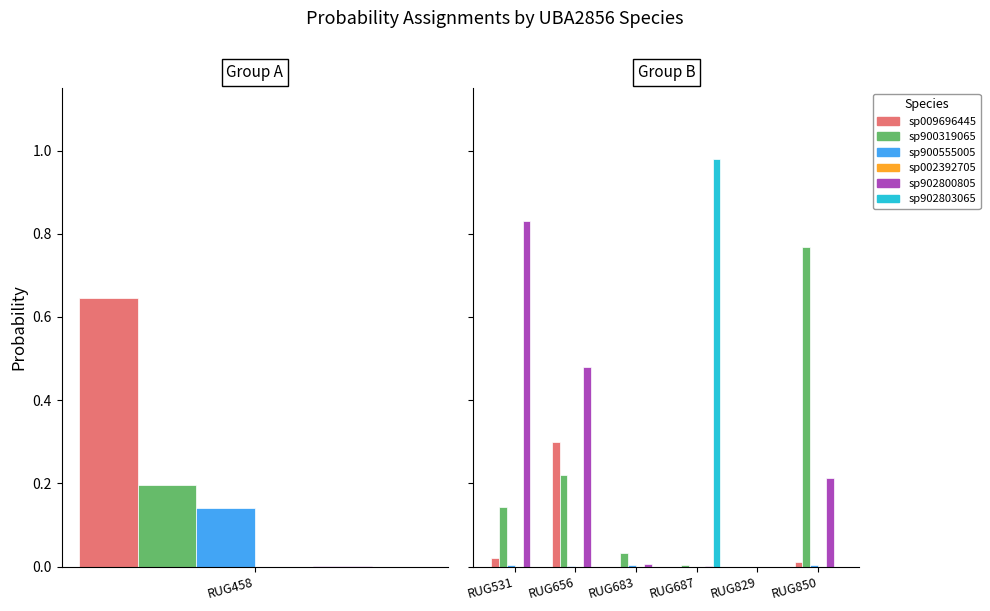

What position from the right is 2?

4